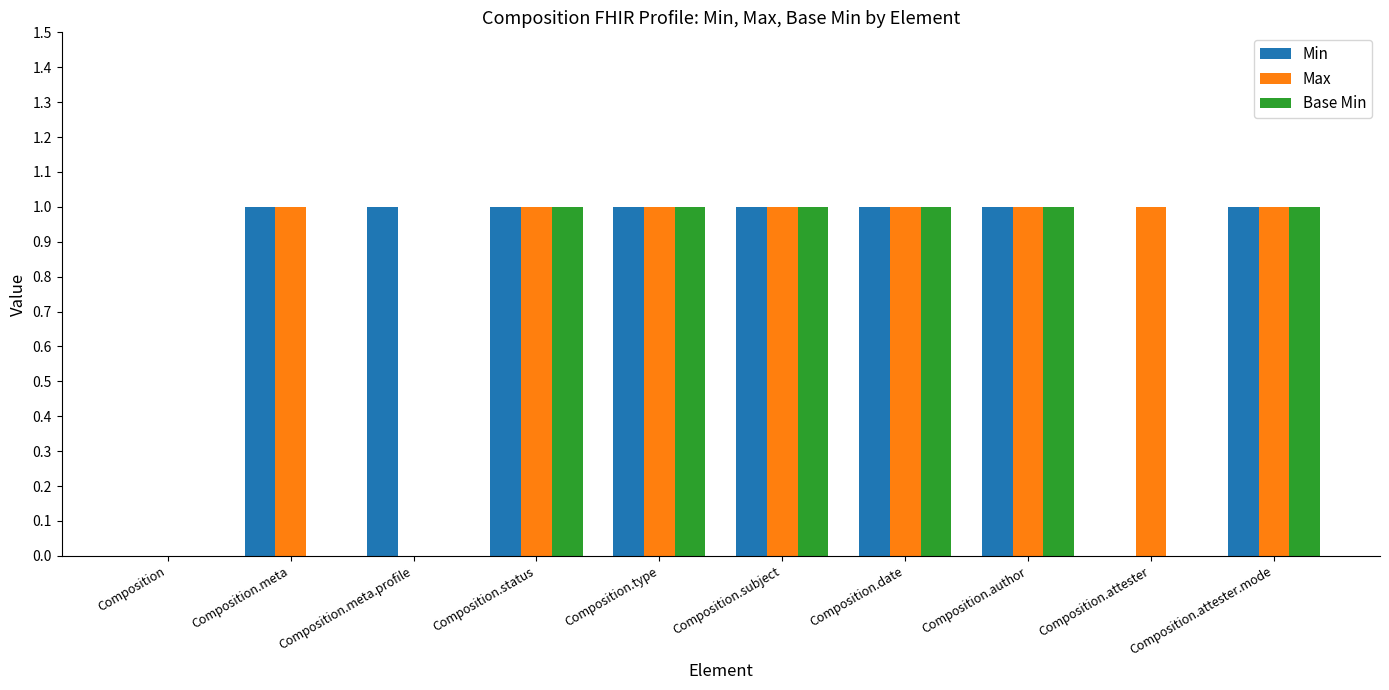

Read the Min value at Composition.attester.mode.

1